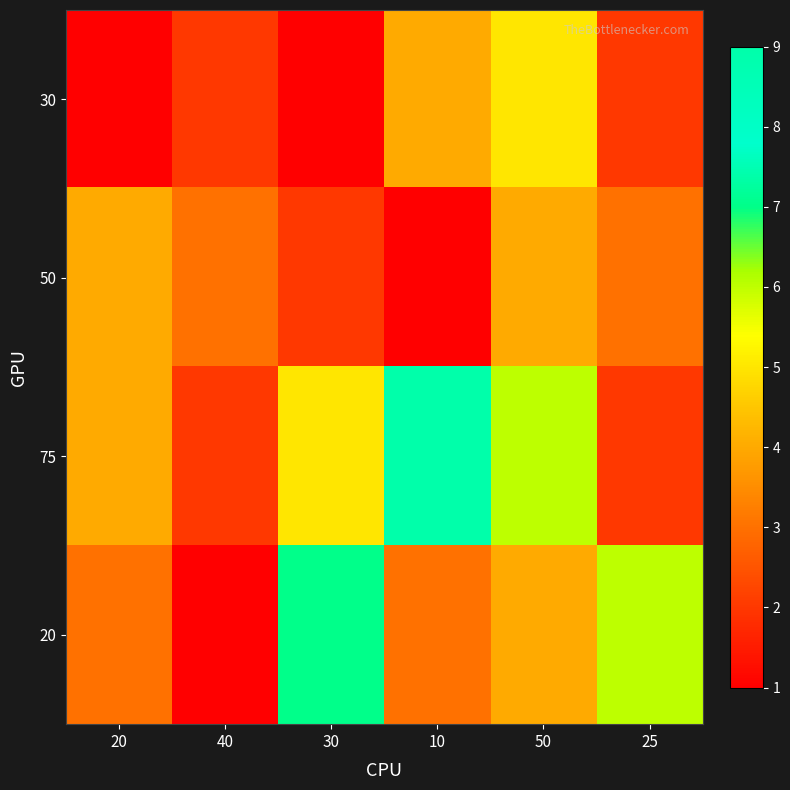

What is the greatest value displayed?

9